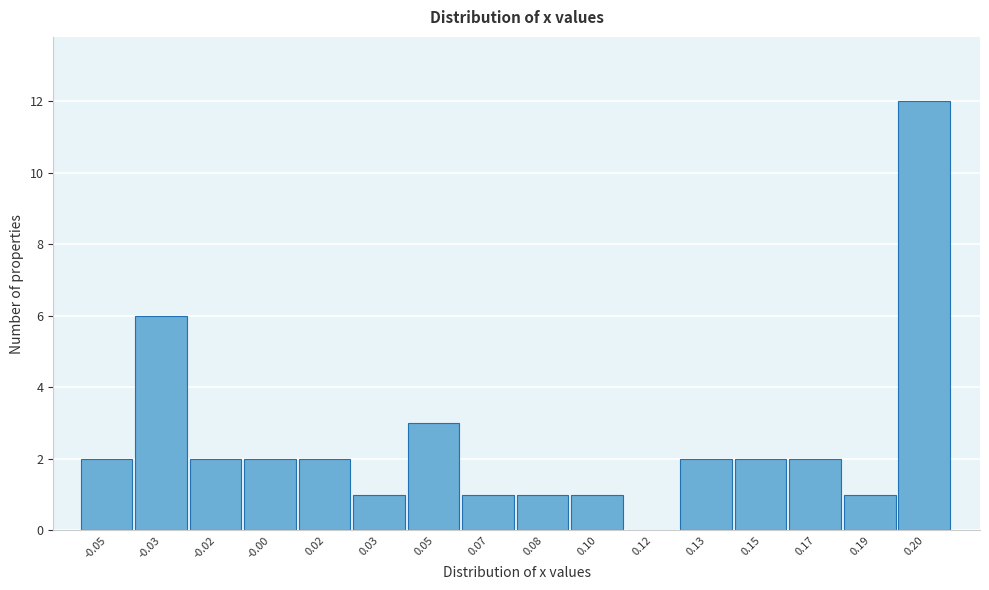

Reading left to right, list all the values displayed in this chart.

-0.05=2	-0.03=6	-0.02=2	-0.00=2	0.02=2	0.03=1	0.05=3	0.07=1	0.08=1	0.10=1	0.12=0	0.13=2	0.15=2	0.17=2	0.19=1	0.20=12